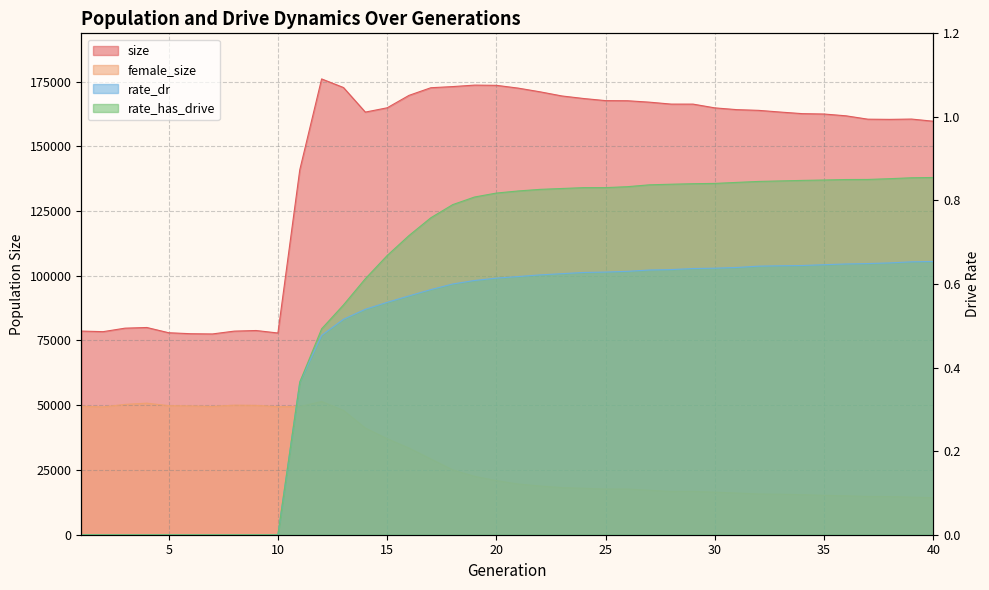

Reading right to left, transcribe all the data shown in this chart.

size: 159660.0	160499.0	160378.0	160455.0	161753.0	162448.0	162592.0	163201.0	163862.0	164139.0	164816.0	166269.0	166277.0	167027.0	167572.0	167617.0	168428.0	169417.0	171017.0	172446.0	173524.0	173609.0	173040.0	172599.0	169650.0	164848.0	163186.0	172676.0	176000.0	140901.0	77890.0	78854.0	78614.0	77524.0	77616.0	77993.0	80017.0	79759.0	78410.0	78635.0
female_size: 14300.0	14501.0	14730.0	14756.0	15026.0	15201.0	15458.0	15619.0	15722.0	16087.0	16433.0	16738.0	16702.0	17162.0	17642.0	17624.0	17934.0	18190.0	18799.0	19559.0	20881.0	22540.0	25038.0	29240.0	33450.0	37069.0	41180.0	47997.0	51442.0	49470.0	49431.0	49949.0	50027.0	49539.0	49724.0	49831.0	50797.0	50325.0	49354.0	49620.0
rate_dr: 0.7	0.7	0.7	0.6	0.6	0.6	0.6	0.6	0.6	0.6	0.6	0.6	0.6	0.6	0.6	0.6	0.6	0.6	0.6	0.6	0.6	0.6	0.6	0.6	0.6	0.6	0.5	0.5	0.5	0.4	0.0	0.0	0.0	0.0	0.0	0.0	0.0	0.0	0.0	0.0
rate_has_drive: 0.9	0.9	0.9	0.9	0.9	0.8	0.8	0.8	0.8	0.8	0.8	0.8	0.8	0.8	0.8	0.8	0.8	0.8	0.8	0.8	0.8	0.8	0.8	0.8	0.7	0.7	0.6	0.5	0.5	0.4	0.0	0.0	0.0	0.0	0.0	0.0	0.0	0.0	0.0	0.0